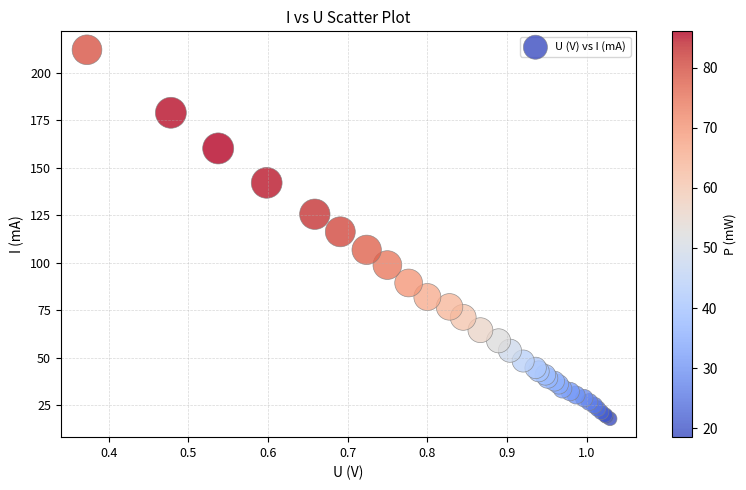

What Y value in the scatter plot is closest to 114?

116.3